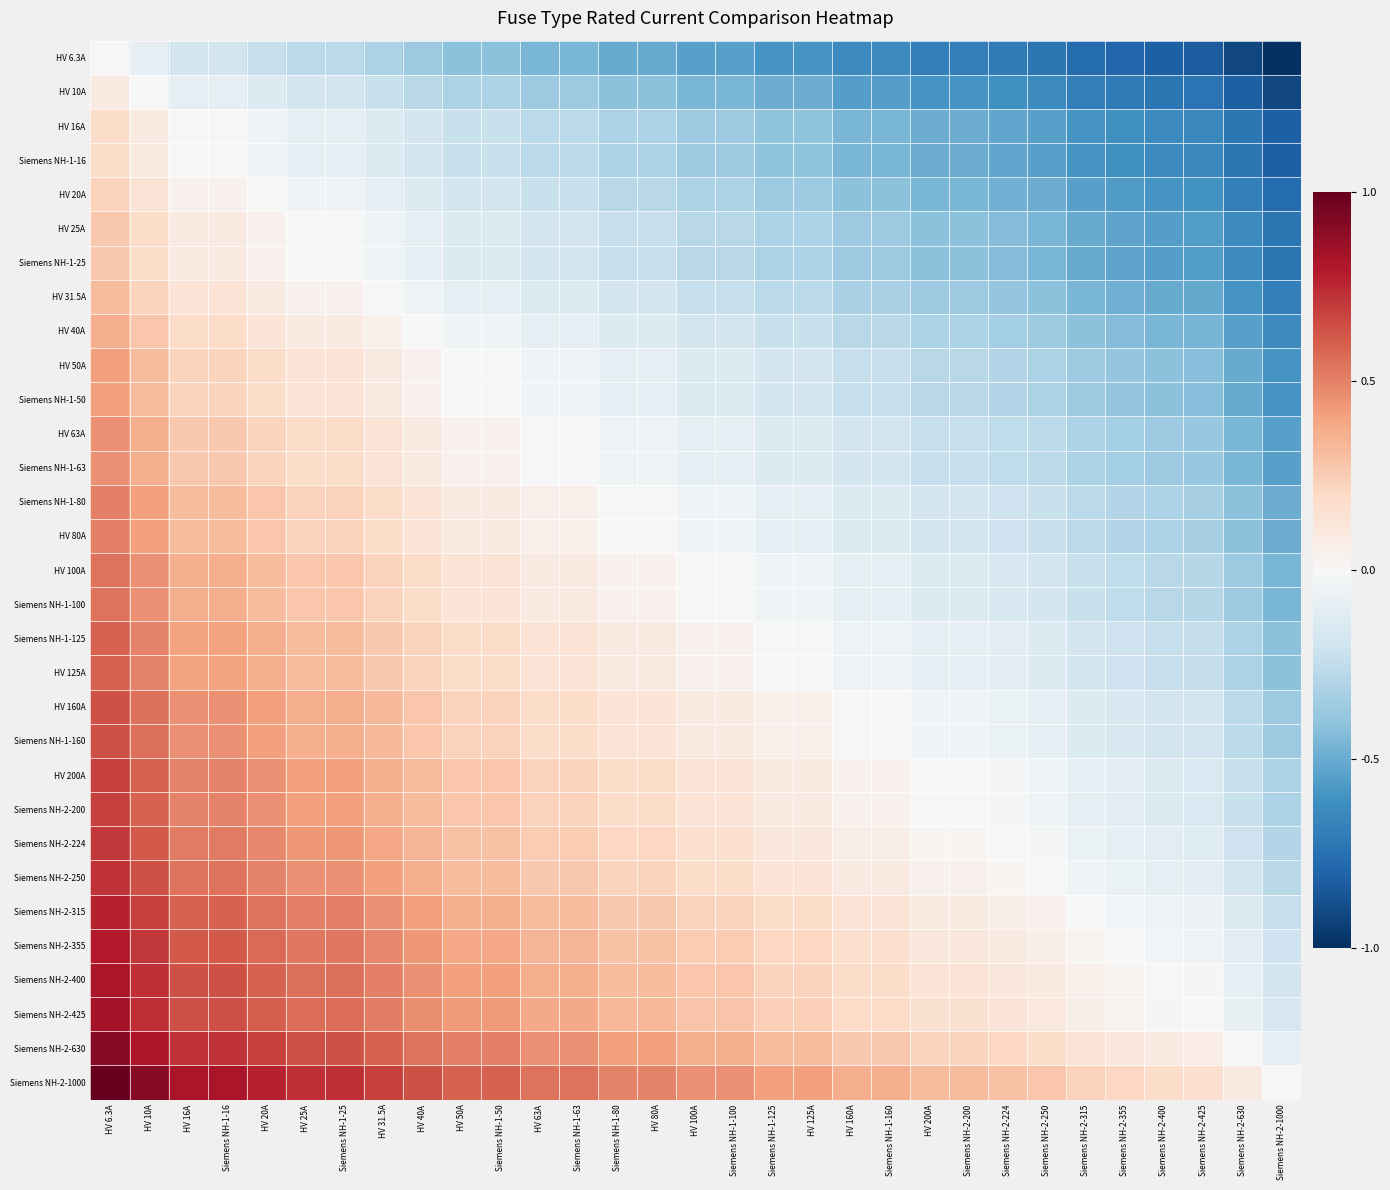

Which has a higher value, HV 80A or Siemens NH-2-224?

HV 80A